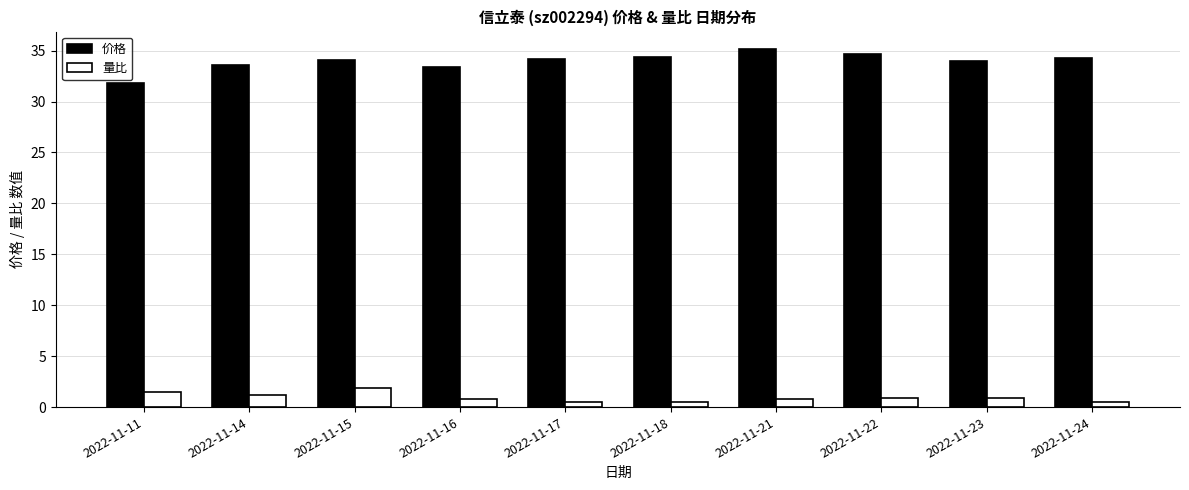

List the series in order of their peak value, lowest first.

量比, 价格